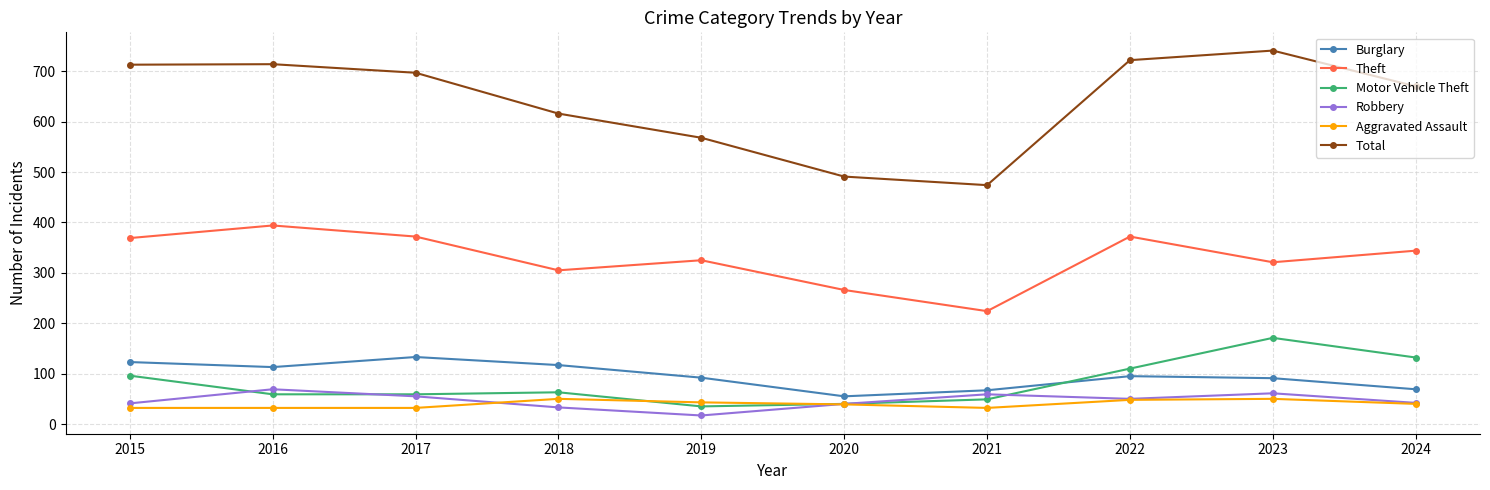

How many lines are shown in the chart?

6